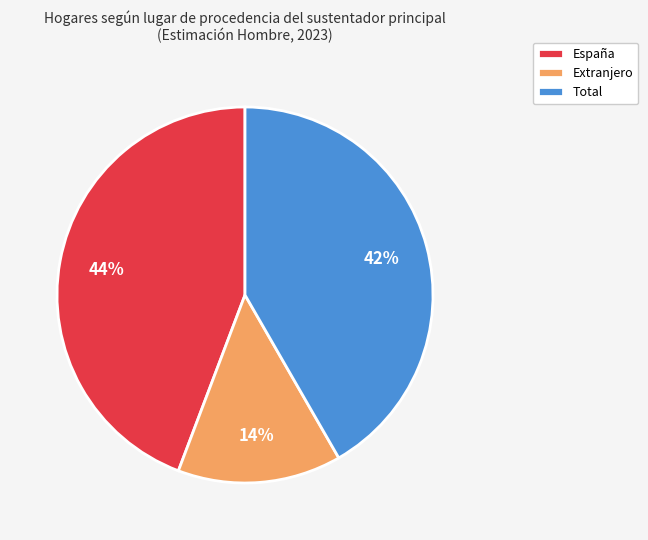

Do Extranjero and Total together represent more than half of the pie?

Yes